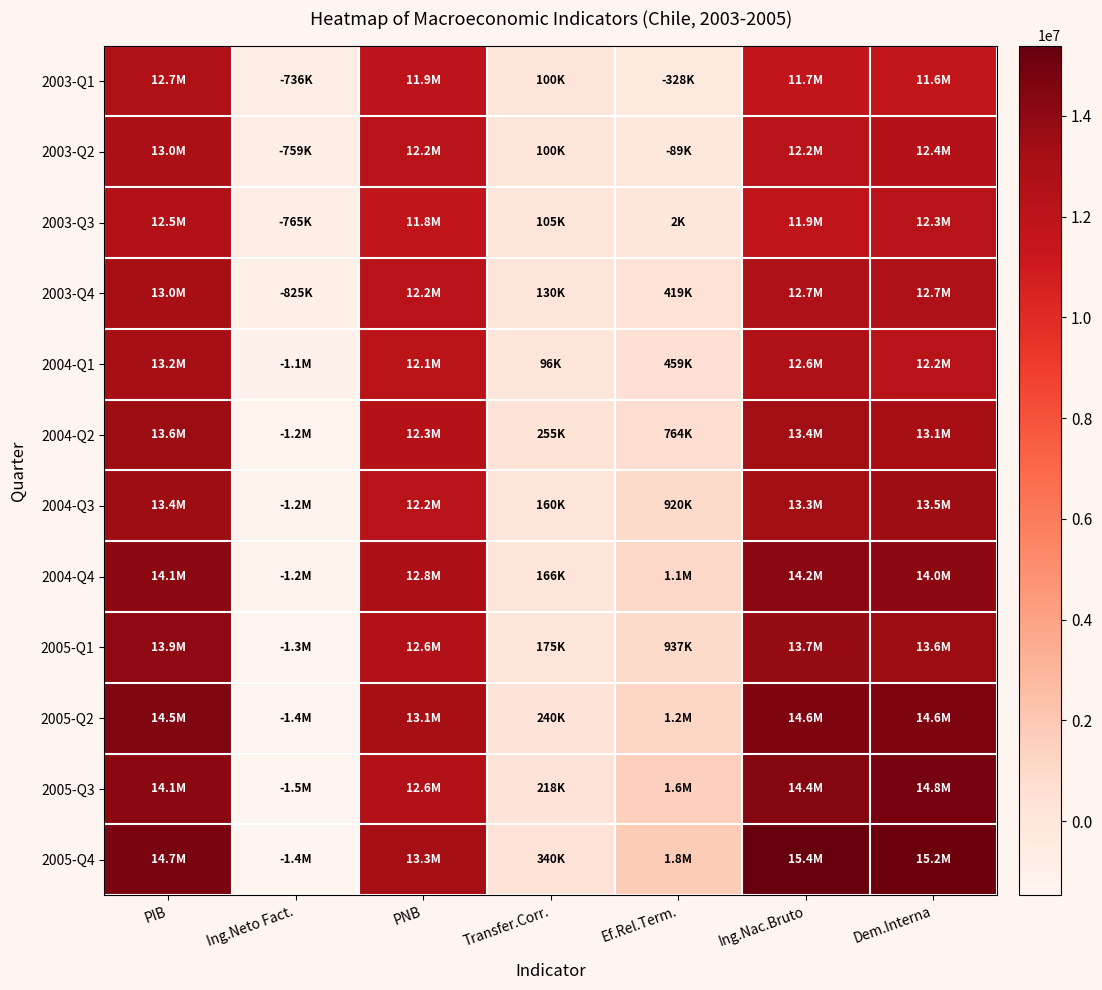

At PIB, list the series in order from smallest to largest.

2003-Q3, 2003-Q1, 2003-Q2, 2003-Q4, 2004-Q1, 2004-Q3, 2004-Q2, 2005-Q1, 2004-Q4, 2005-Q3, 2005-Q2, 2005-Q4